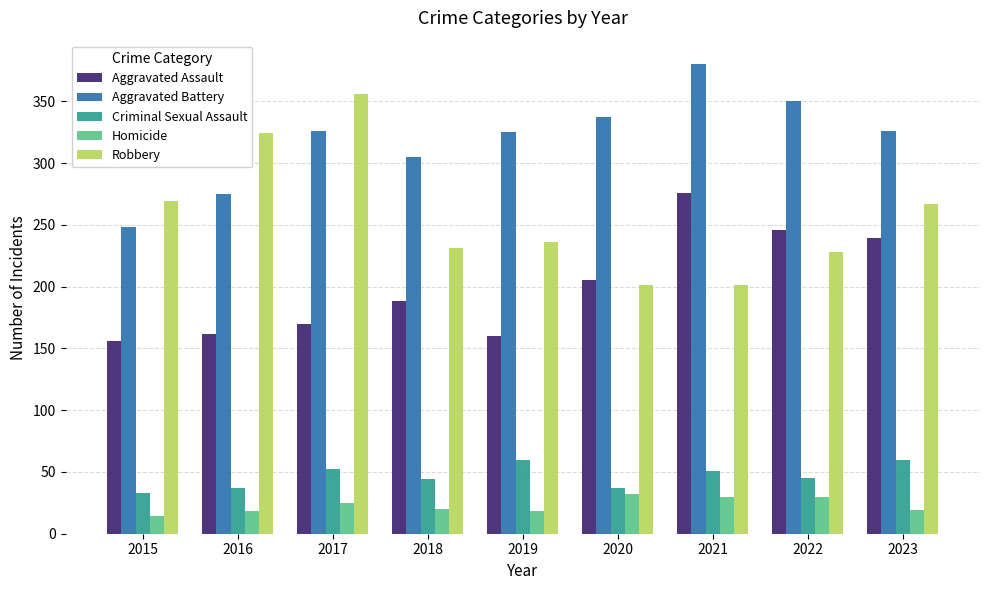

Is it true that Homicide equals 25 at 2017?

True